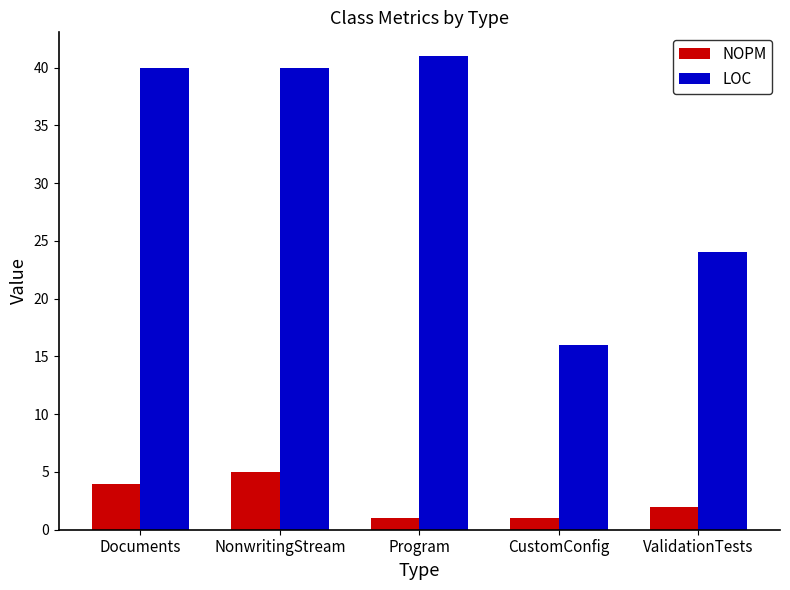

Which series has the widest spread of values?

LOC